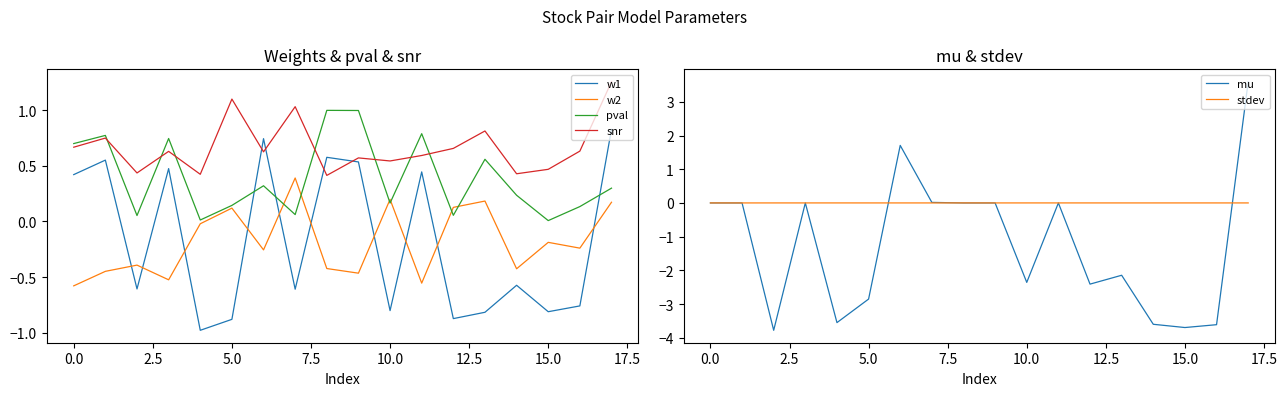

True or false: w1 and pval cross at least once.

True